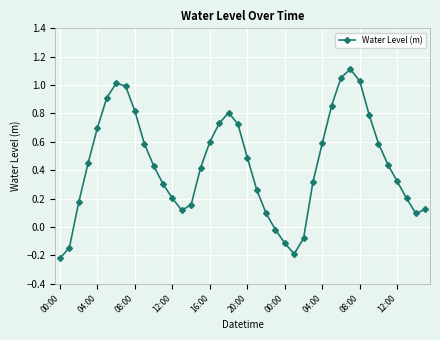

How many interior local peaks (higher than both neighbors) does the data have?

3